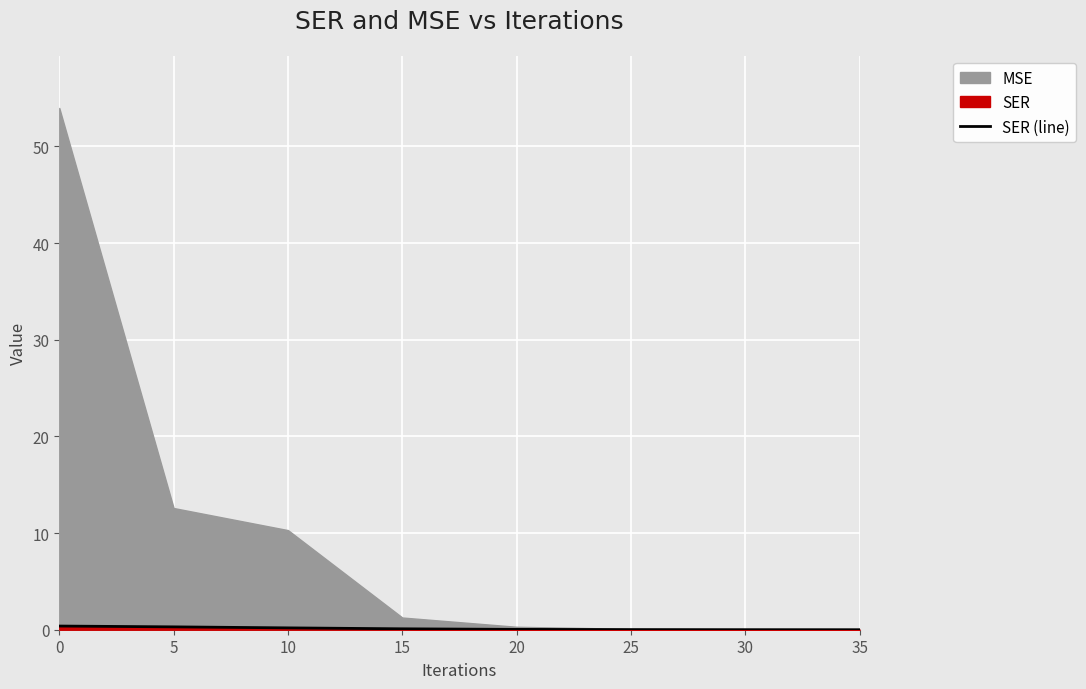

True or false: there are more than 1 points higher than both neighbors.

False